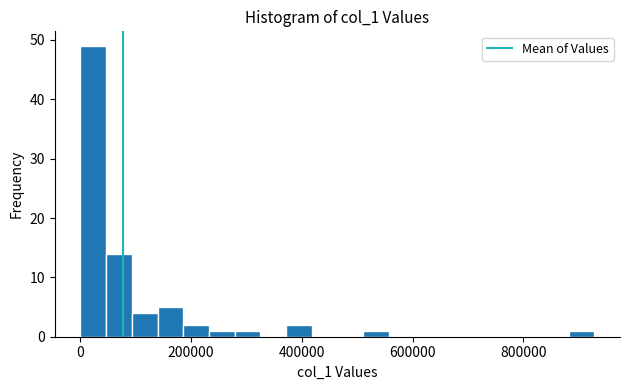

Read against the x-axis, roughly where is the centre of the tallest bar?

20000